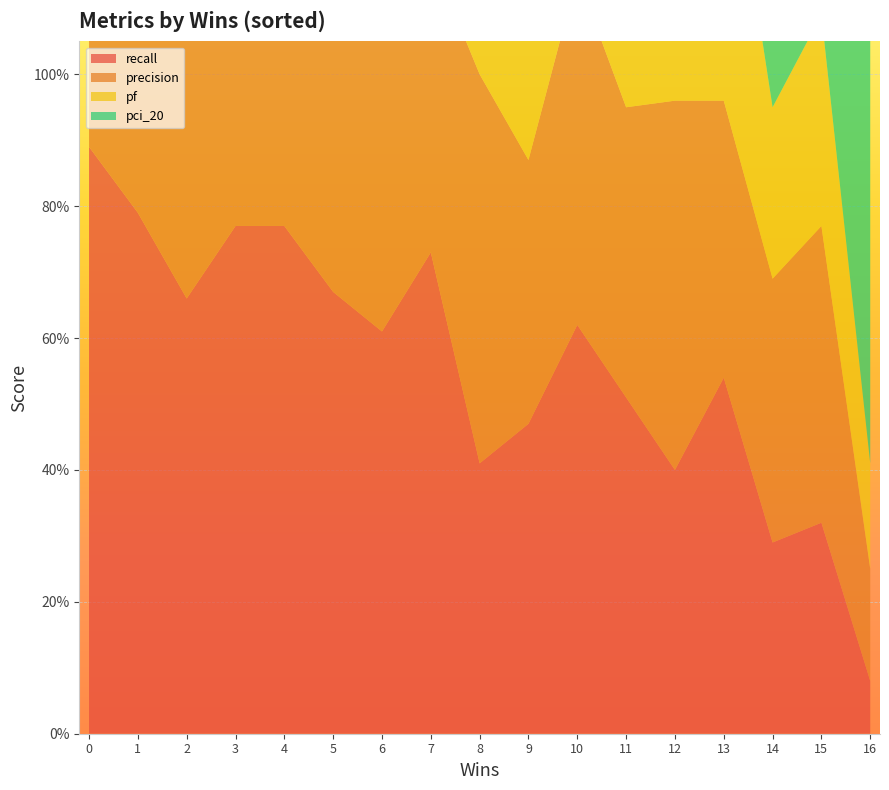

Reading left to right, extract all data points from this chart.

recall: 0.9	0.8	0.7	0.8	0.8	0.7	0.6	0.7	0.4	0.5	0.6	0.5	0.4	0.5	0.3	0.3	0.1
precision: 0.4	0.4	0.4	0.4	0.4	0.5	0.5	0.5	0.6	0.4	0.5	0.4	0.6	0.4	0.4	0.5	0.2
pf: 0.8	0.8	0.8	0.6	0.6	0.4	0.5	0.5	0.3	0.5	0.3	0.4	0.2	0.5	0.3	0.3	0.2
pci_20: 0.4	0.4	0.4	0.5	0.5	0.5	0.4	0.4	0.6	0.5	0.5	0.4	0.6	0.5	0.6	0.9	0.8